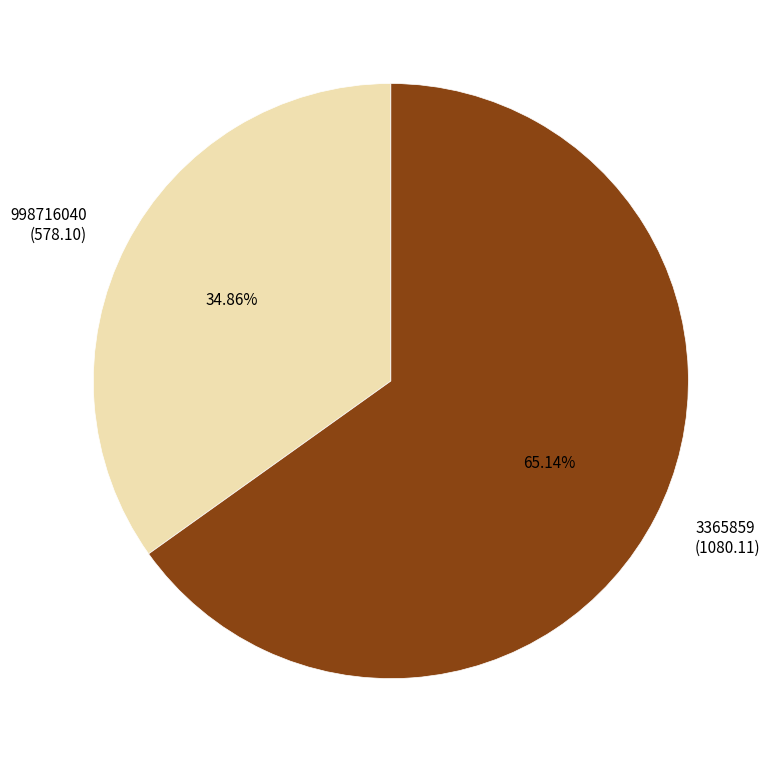

Which category has the smallest portion of the pie?

998716040